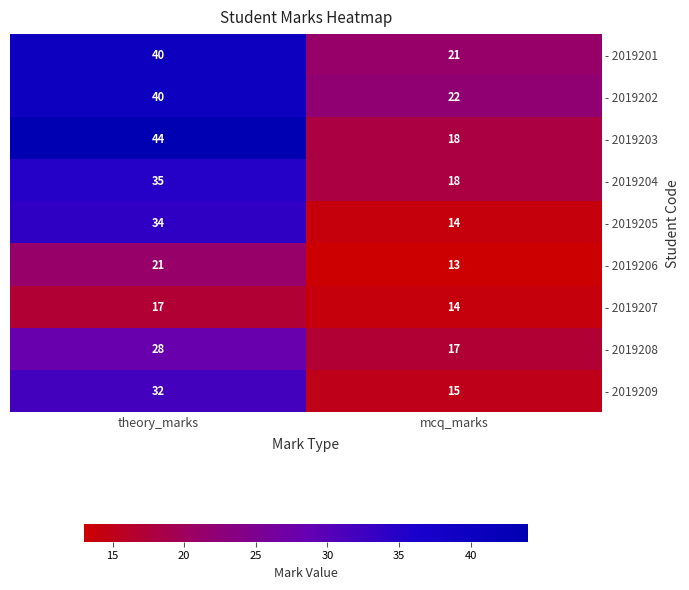

At which category is the sum across all series the highest?

theory_marks